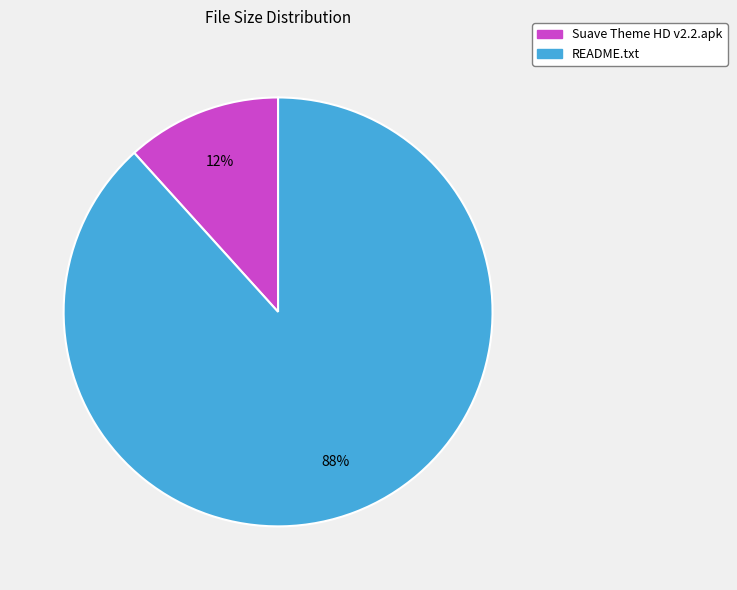

Rank the categories by value from highest to lowest.

README.txt, Suave Theme HD v2.2.apk